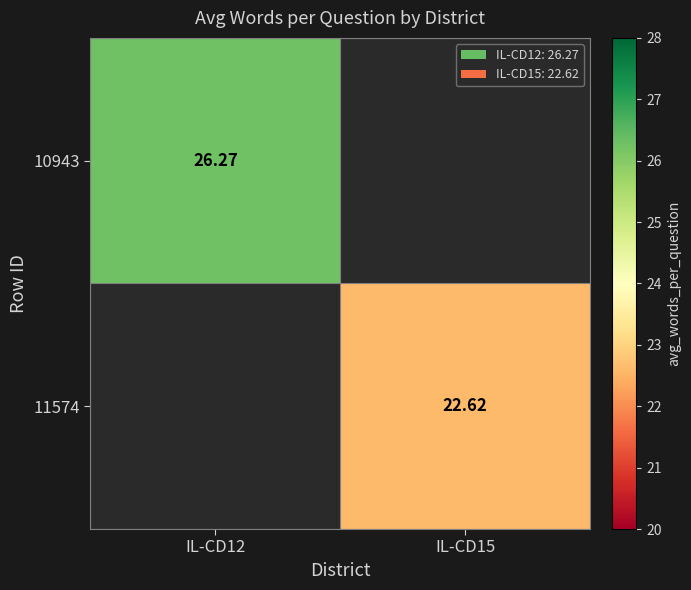

Count the number of categories in the chart.

2